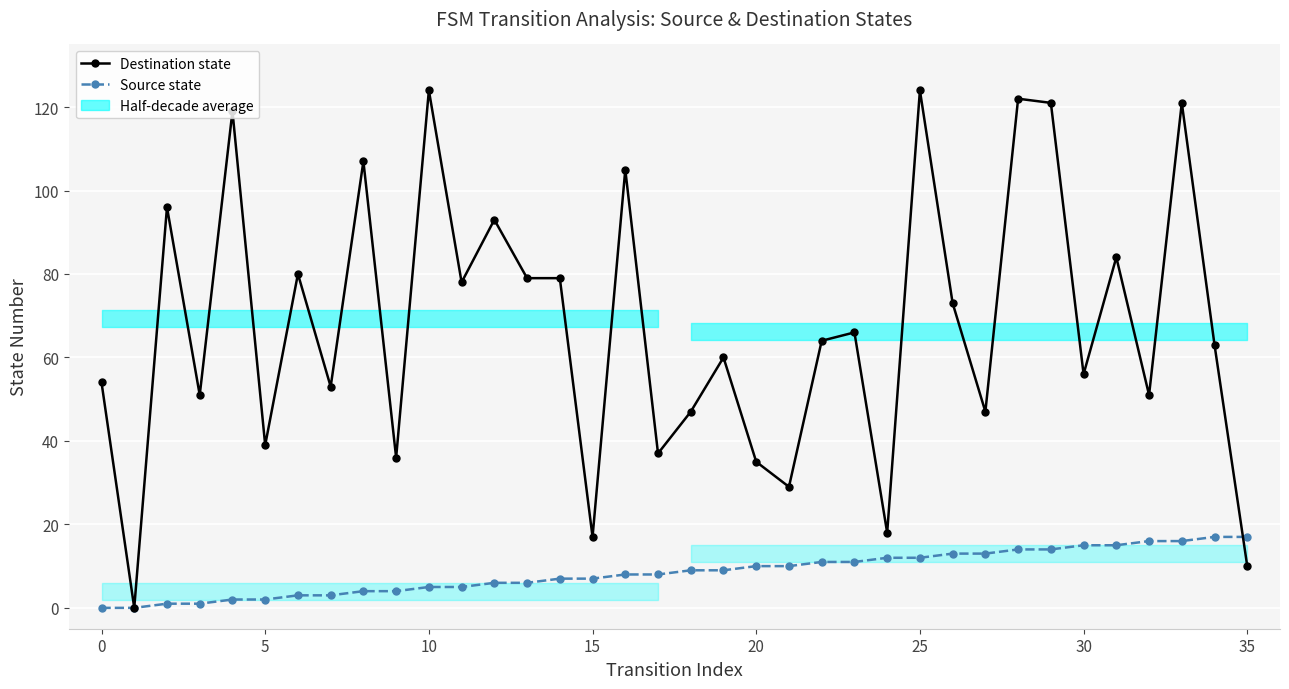

The value of Destination state at 13 is 50. True or false?

False